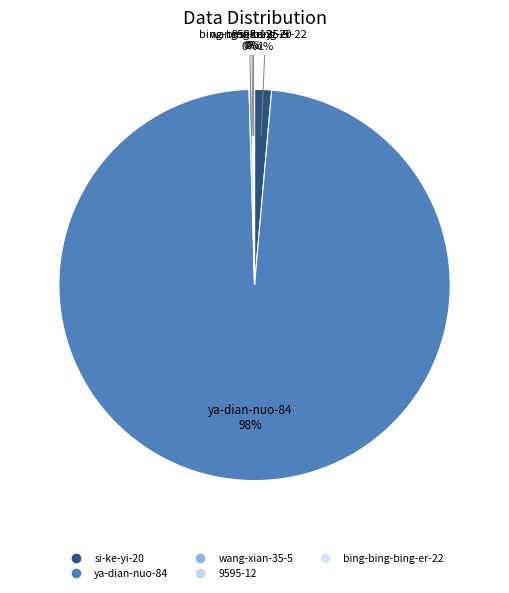

How many slices are in this pie chart?

5